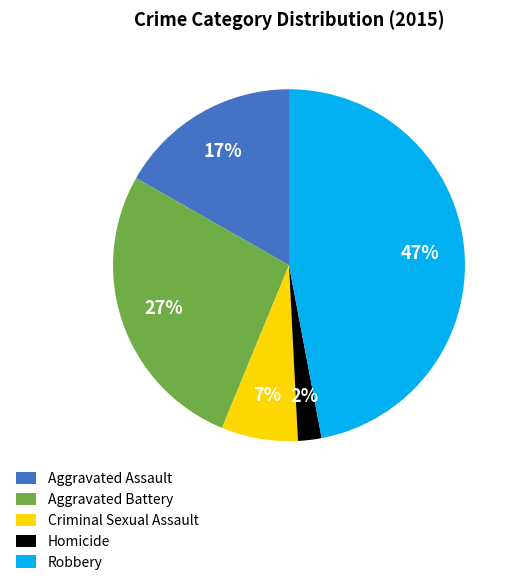

Does Criminal Sexual Assault represent more than half of the total?

No